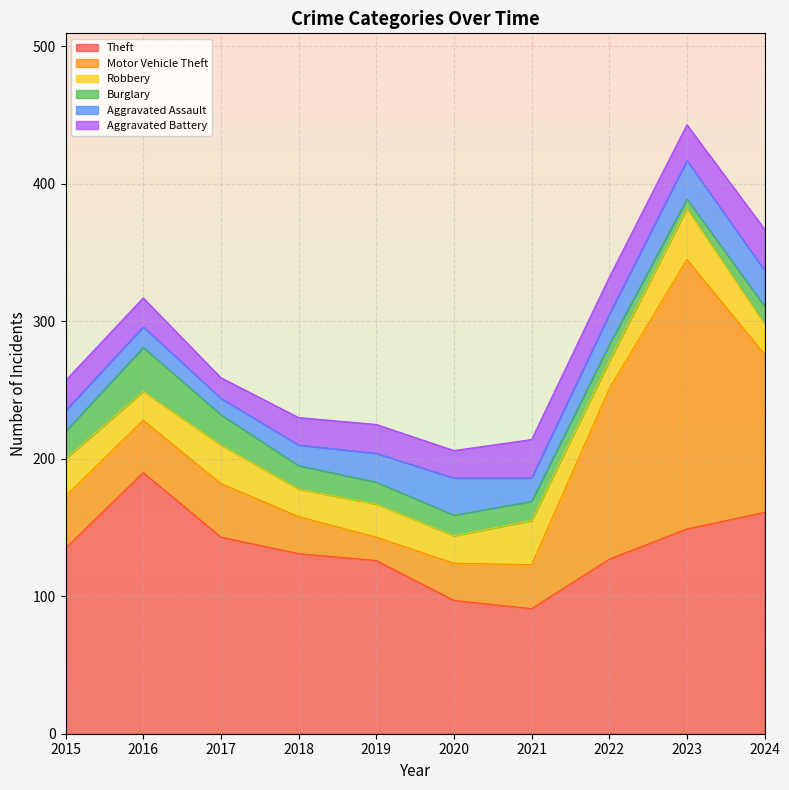

What is the difference between the Aggravated Battery values at 2021 and 2015?

6